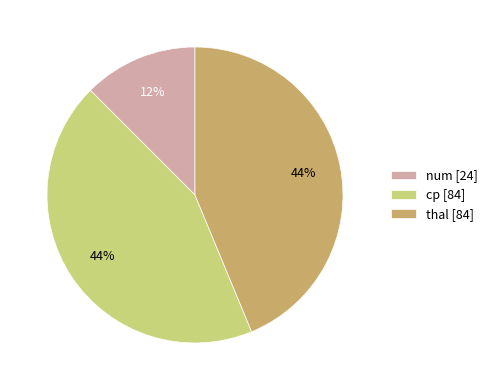

To the nearest percent, what is the combined percentage of num [24] and cp [84]?

56%